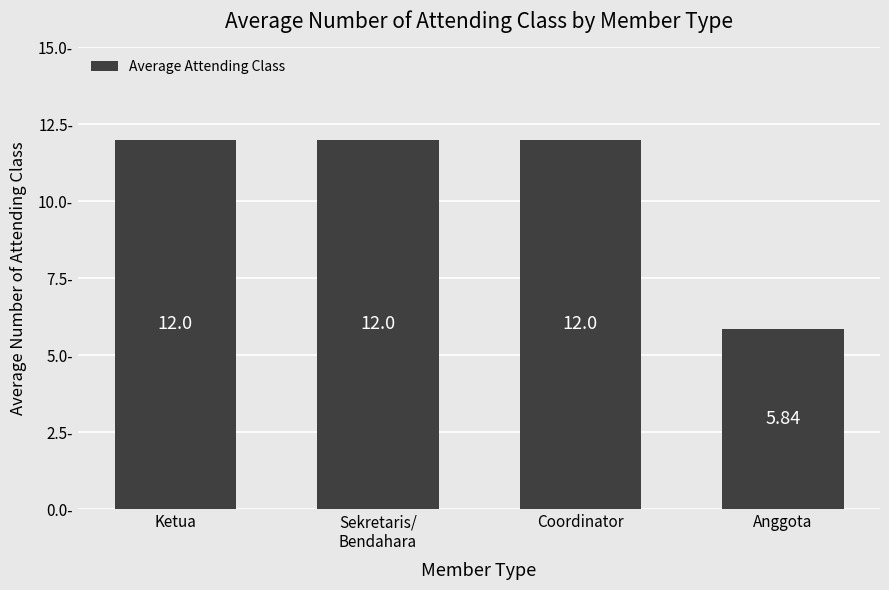

Which label corresponds to the smallest value in the chart?

Anggota